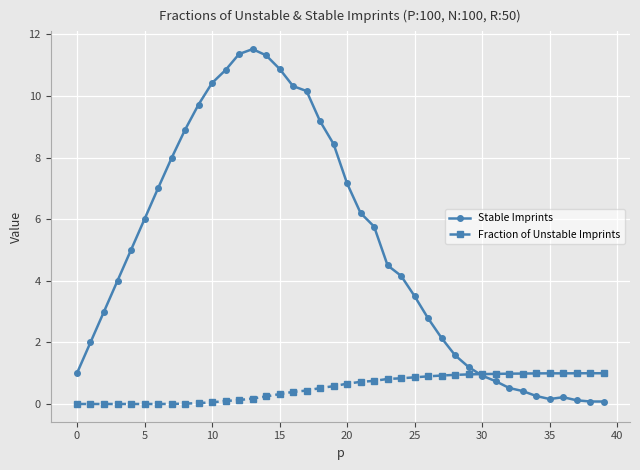

What is the value of the Stable Imprints point at the 8th from the left?

8.0